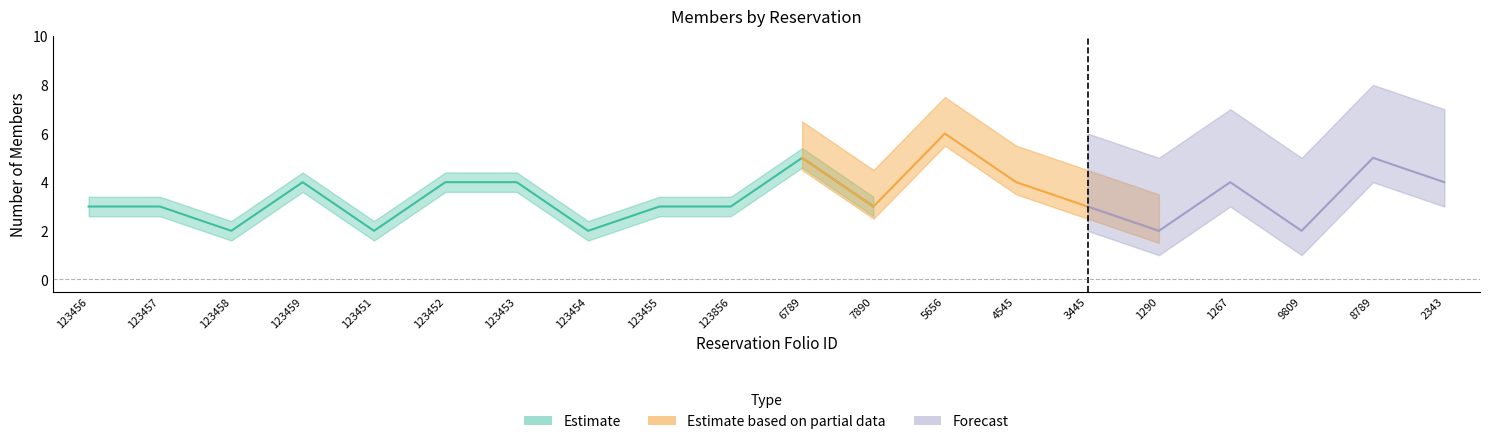

Is this an area chart (filled region under the line)?

No